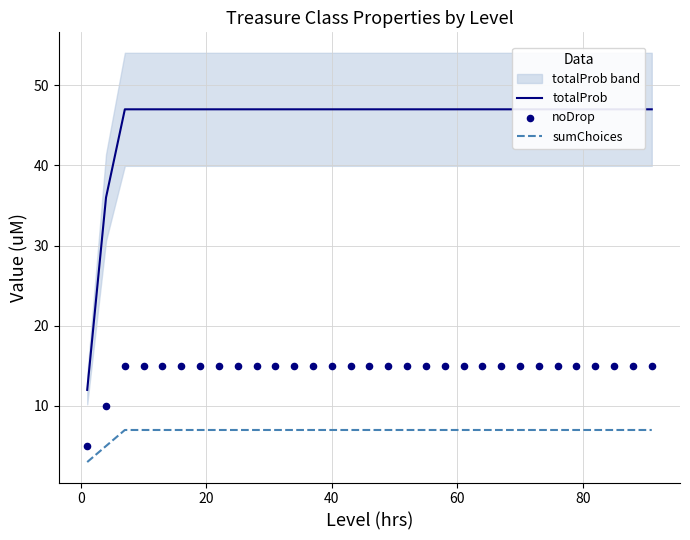

At how many categories does at least one series exceed 3?

31